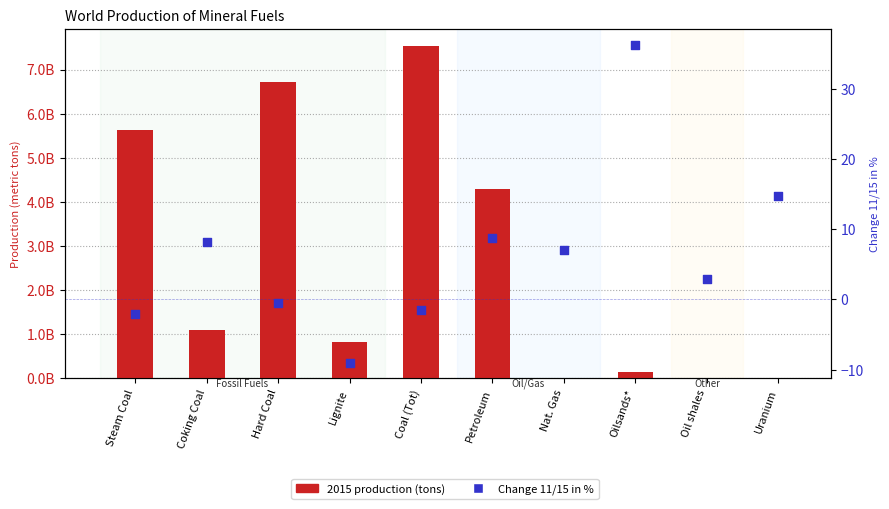

Is the value of 2015 production (tons) at Lignite greater than the value of Change 11/15 in % at Oilsands*?

Yes